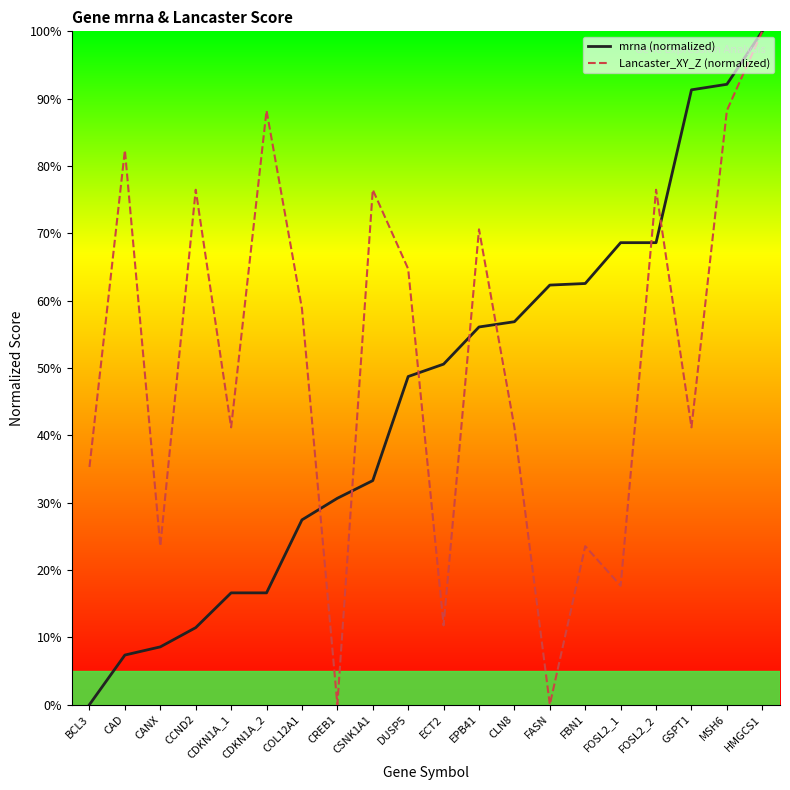

True or false: Lancaster_XY_Z (normalized) and mrna (normalized) intersect in this chart.

True